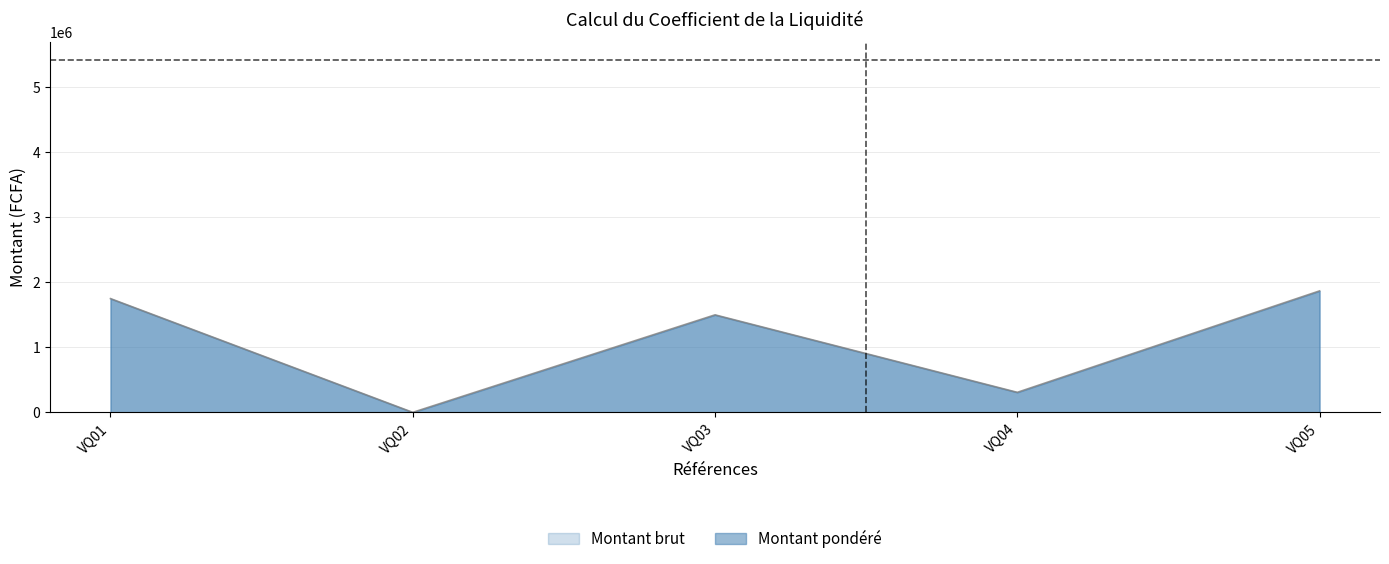

Count the number of categories in the chart.

5